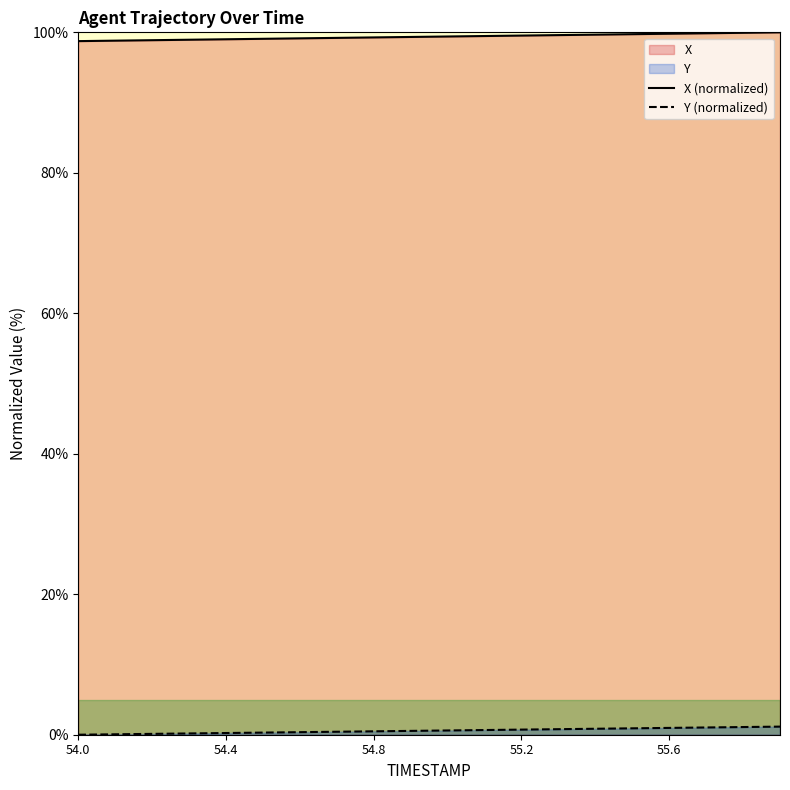

At which category does the chart reach its minimum across all series?

54.0